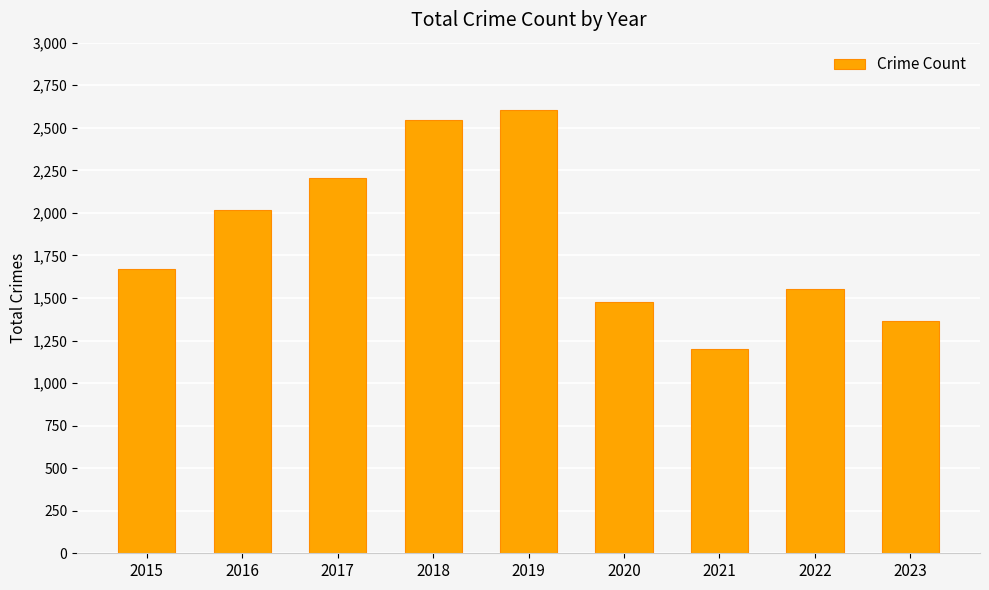

What is the greatest value displayed?

2604